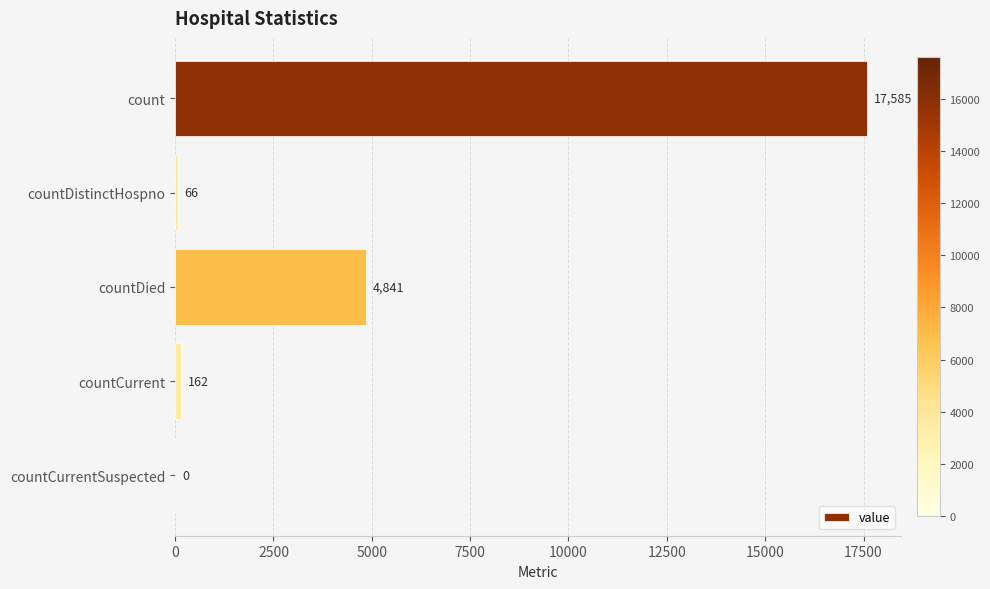

What is the sum of the values at countCurrentSuspected and countCurrent?

162